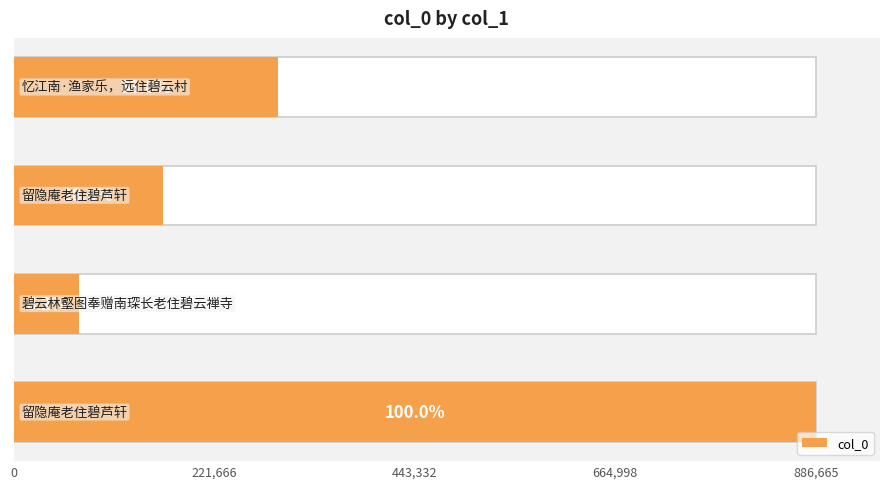

Reading right to left, list all the values displayed in this chart.

292217	164964	72325	886665